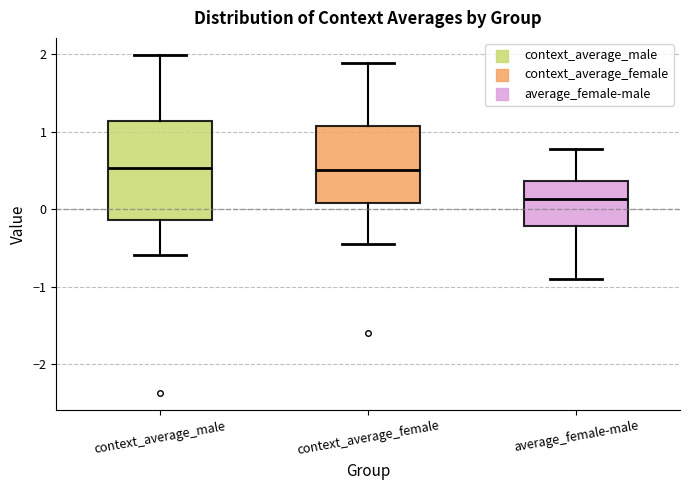

Where does the upper whisker of the box for context_average_female end on the y-axis? The values are not printed on the chart, so give them approximately, as read against the axis.

1.9